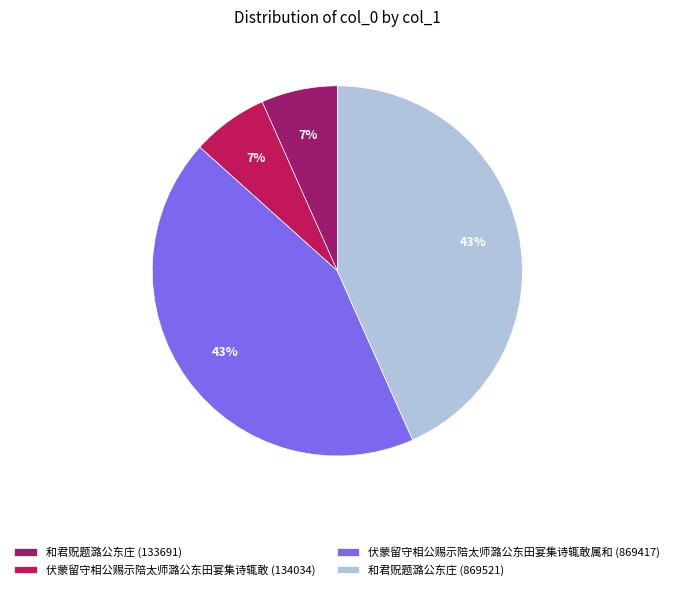

How many segments does this pie chart have?

4